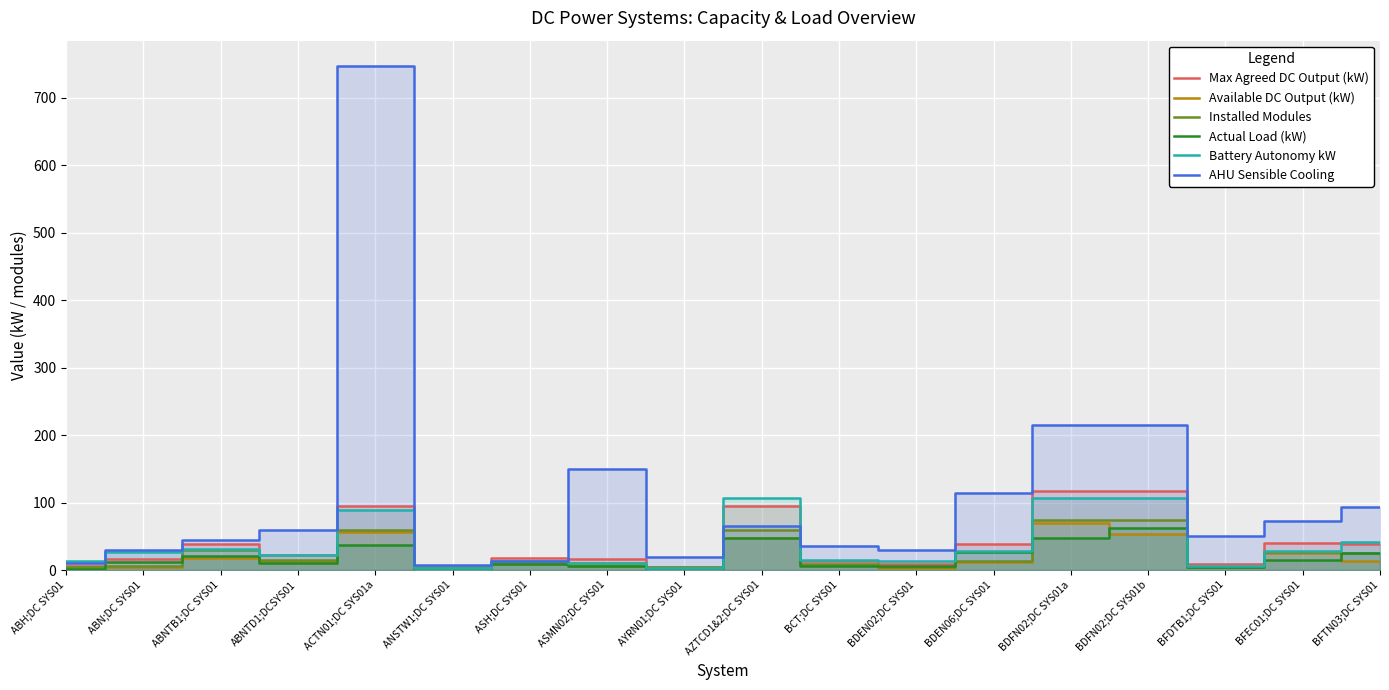

What is the sum of all AHU Sensible Cooling values?

1972.1